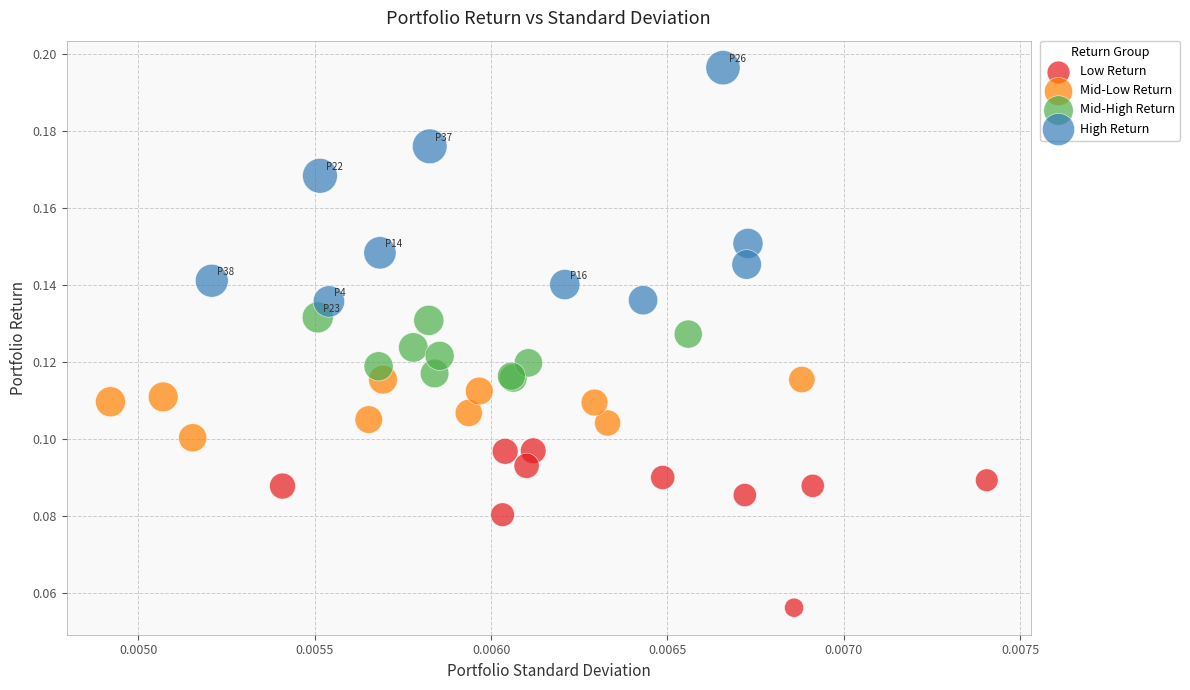

Which series has the widest spread of Y values?

High Return